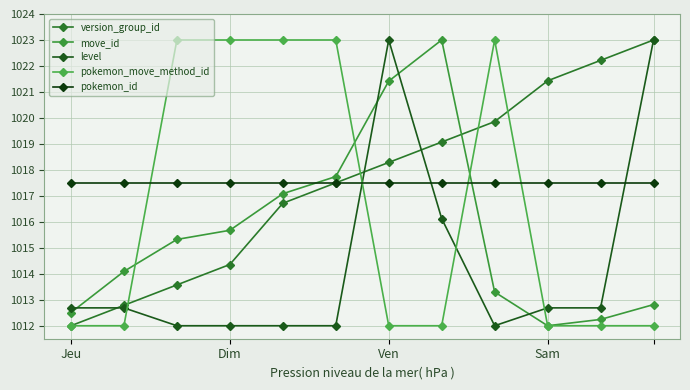

What is the minimum value for version_group_id?

1012.0